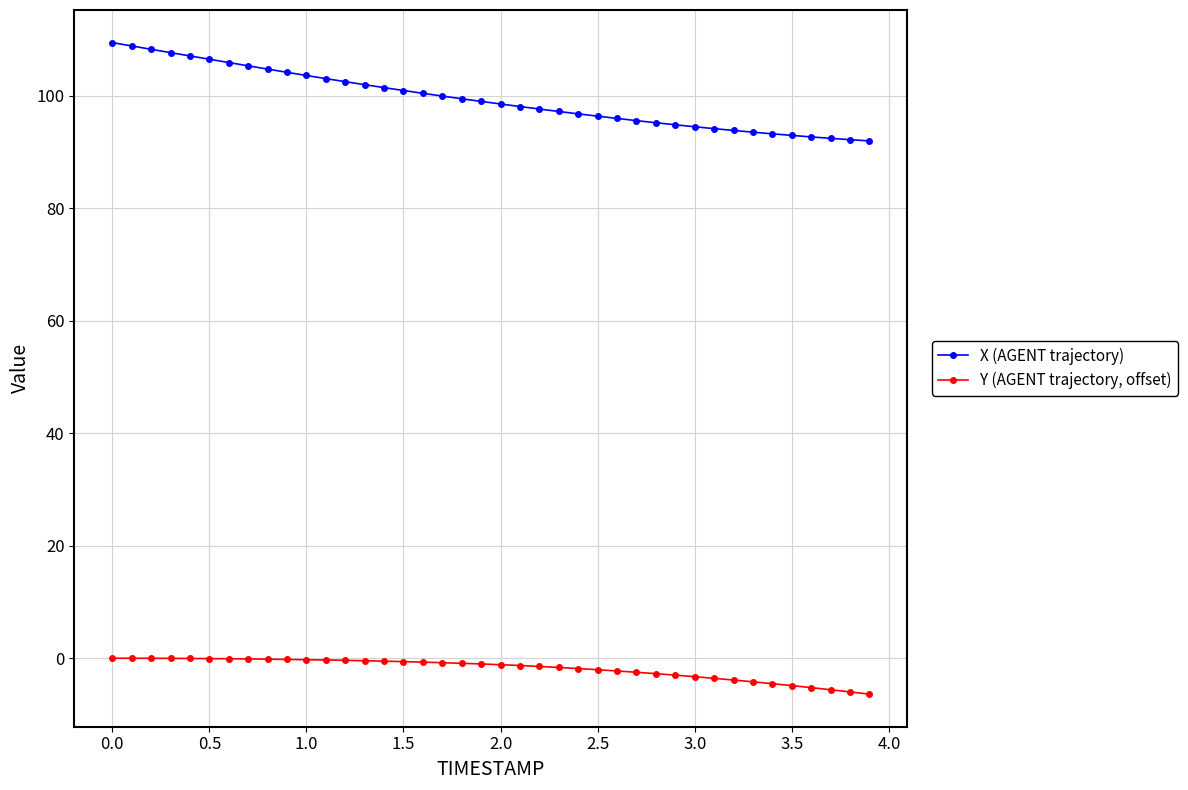

What is the sum of all Y (AGENT trajectory, offset) values?

-74.4